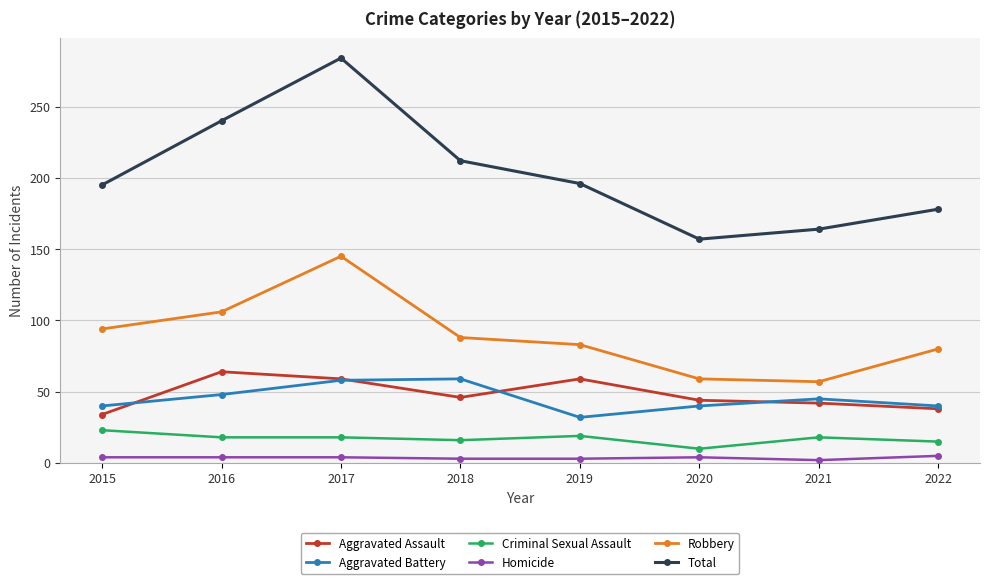

What is the value of the Aggravated Assault point at the 5th from the left?

59